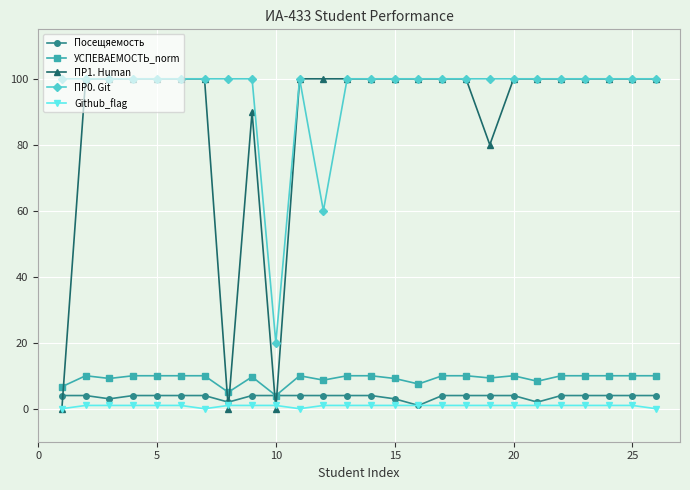

True or false: Github_flag and УСПЕВАЕМОСТЬ_norm intersect in this chart.

False